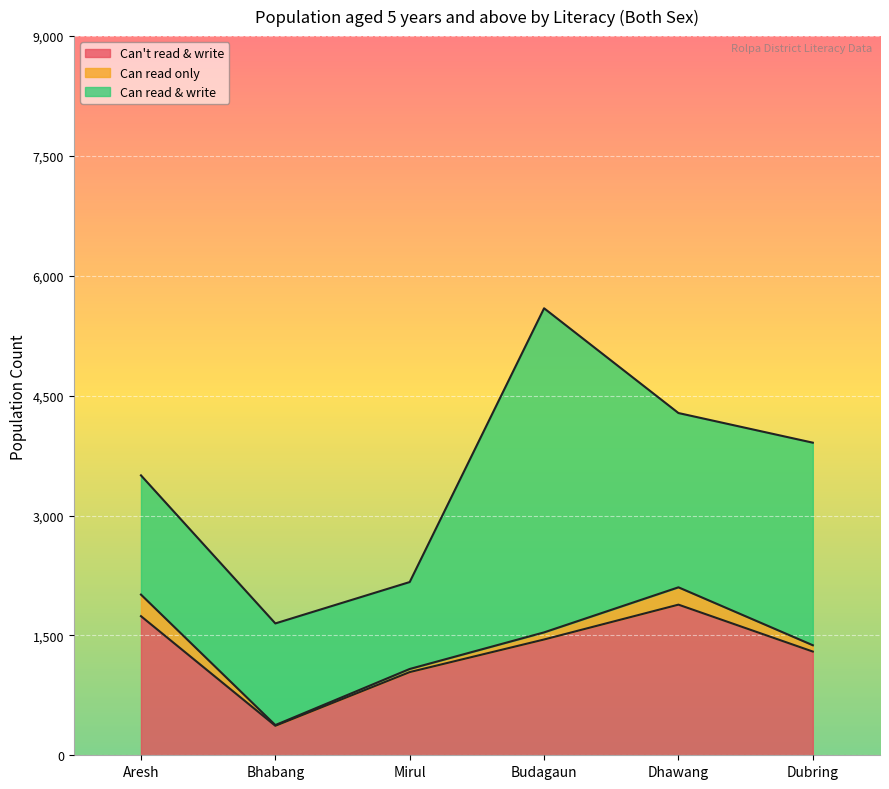

What is the minimum value for Can't read & write?

369